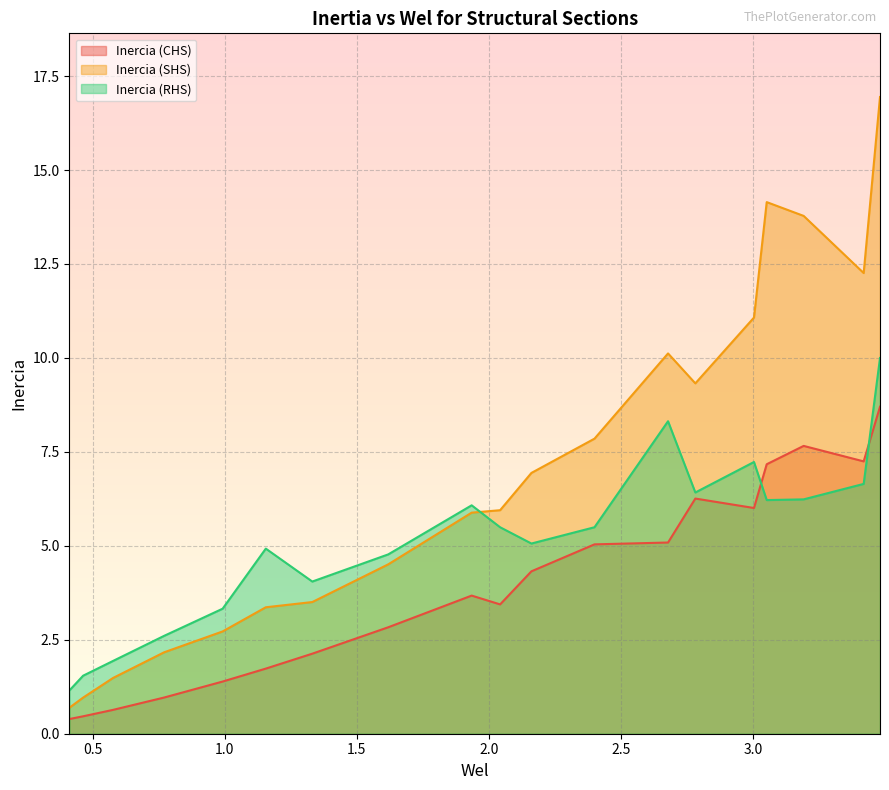

Which series has the largest range (max minus min)?

Inercia (SHS)